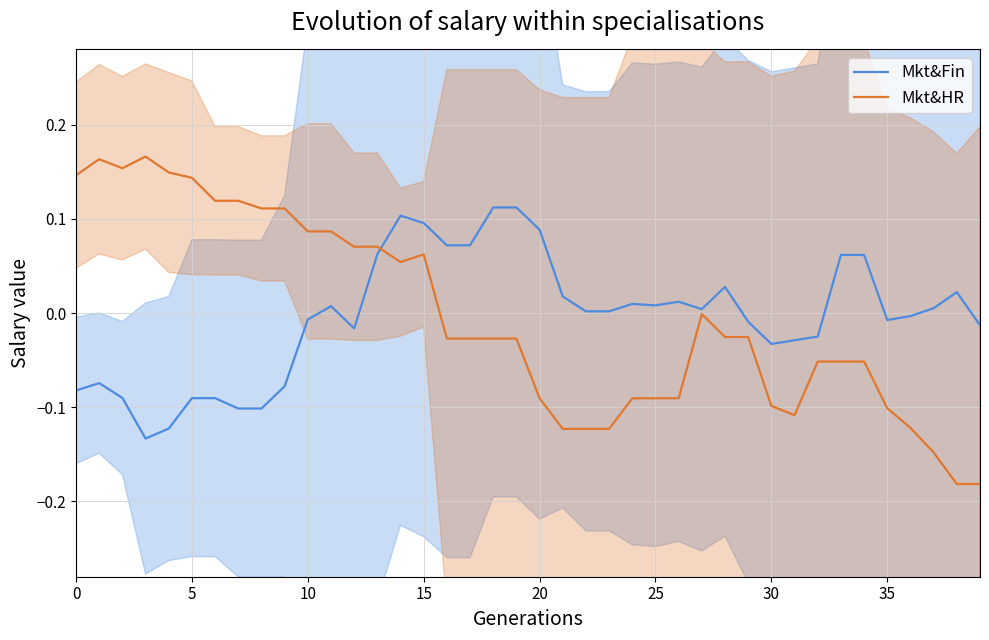

Rank the series by their maximum value, from lowest to highest.

Mkt&Fin, Mkt&HR